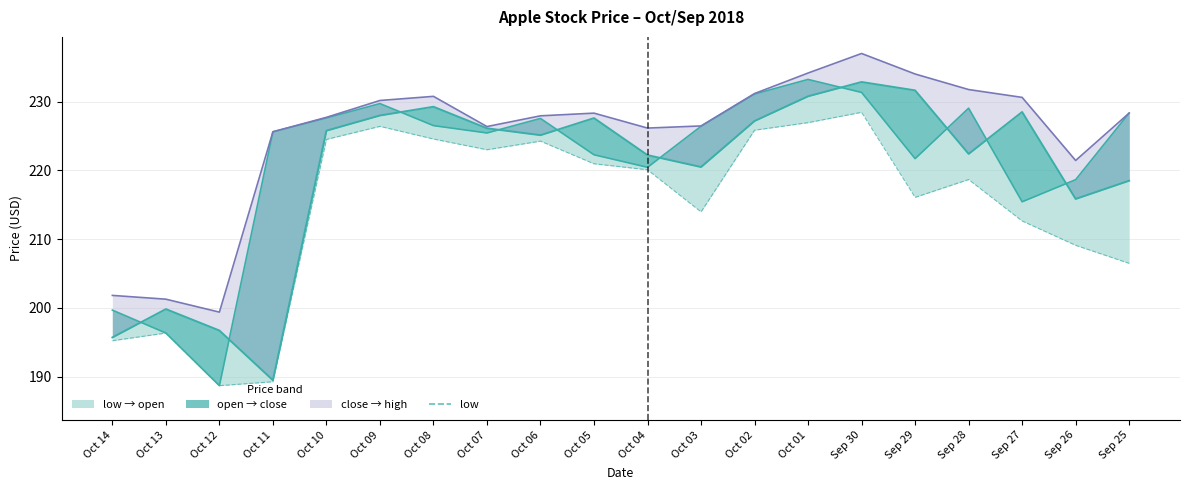

True or false: low has more than 0 points higher than both neighbors.

True